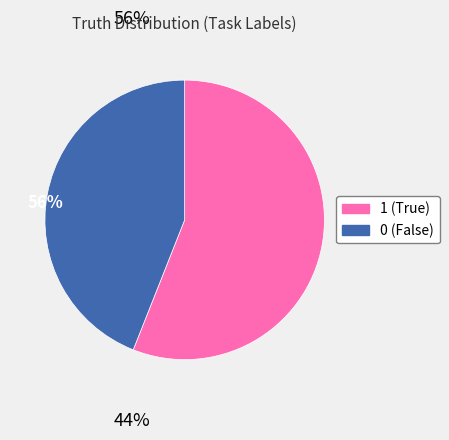

How many slices are in this pie chart?

2